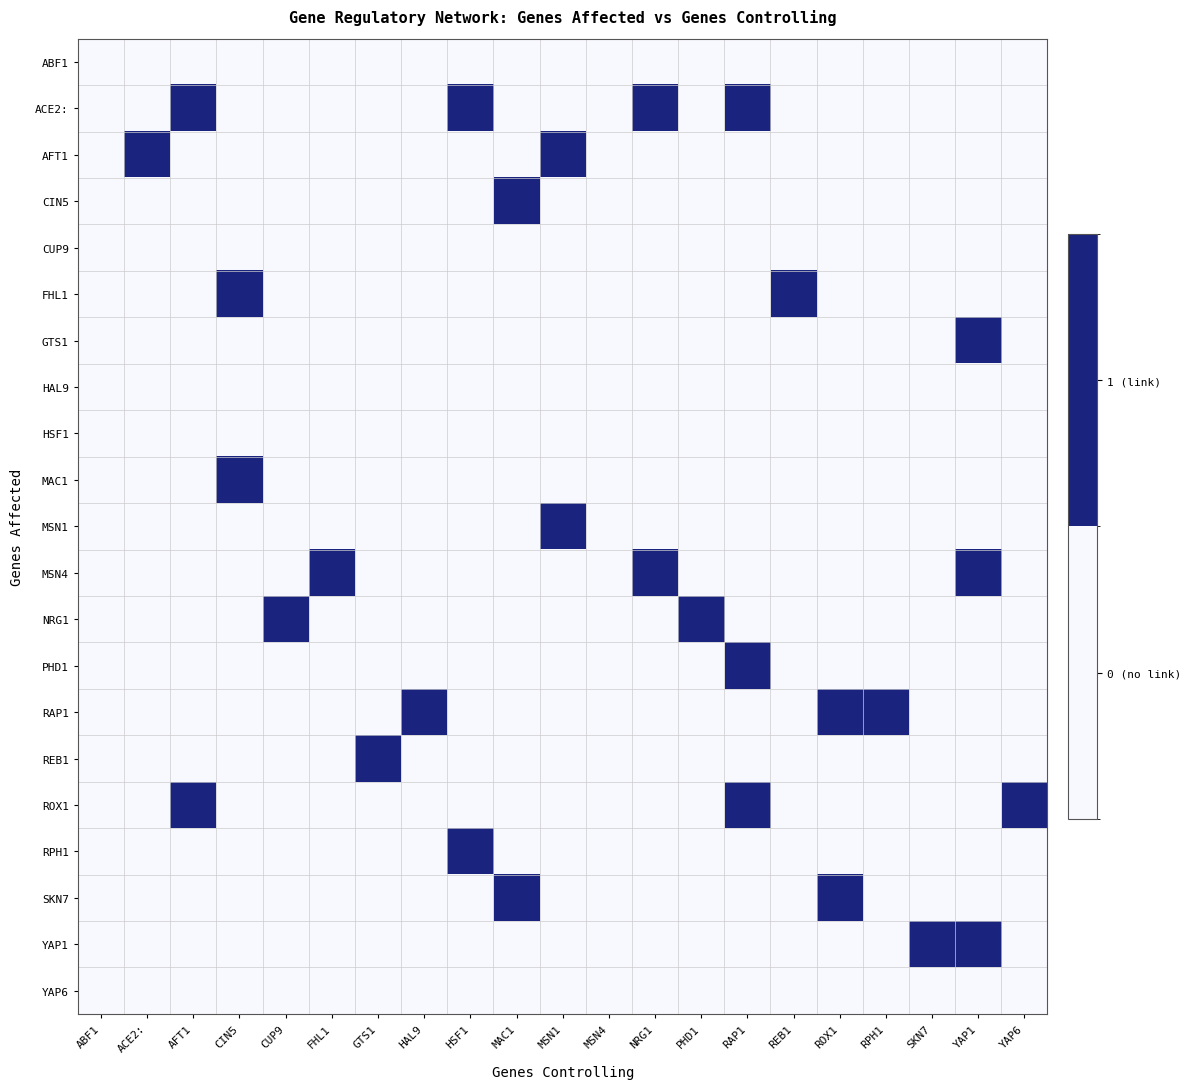

Which series has the largest total across all categories?

ACE2: